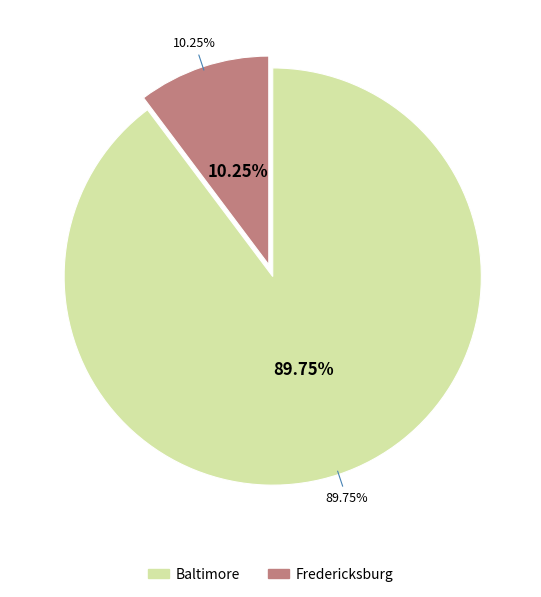

To the nearest percent, what is the combined percentage of Baltimore and Fredericksburg?

100%